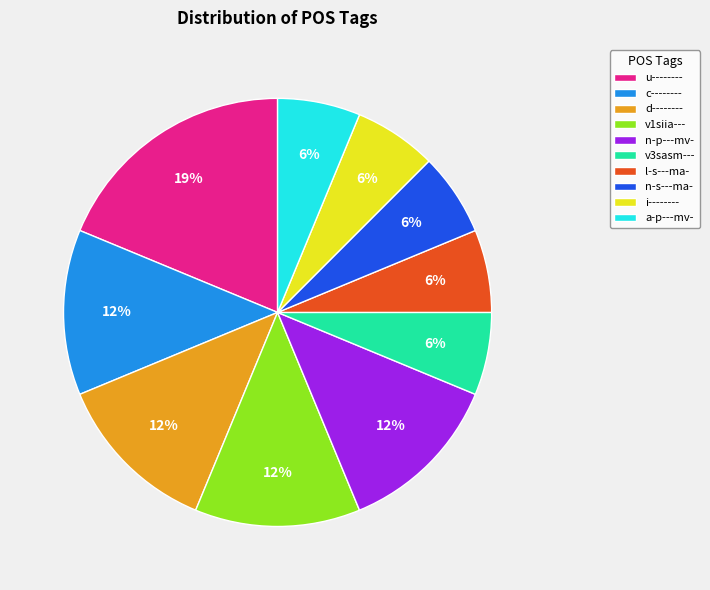

Which slice is the largest?

u--------